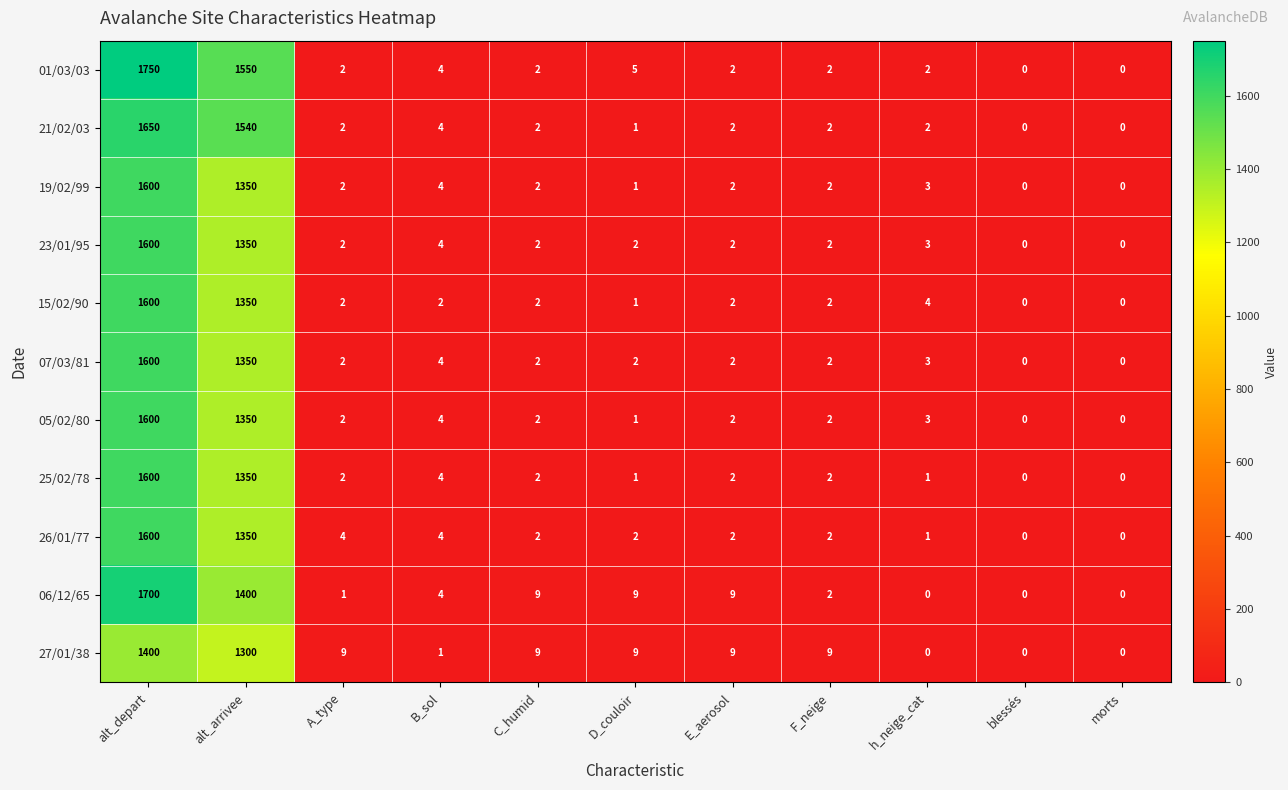

Which category has the highest value in the 23/01/95 series?

alt_depart